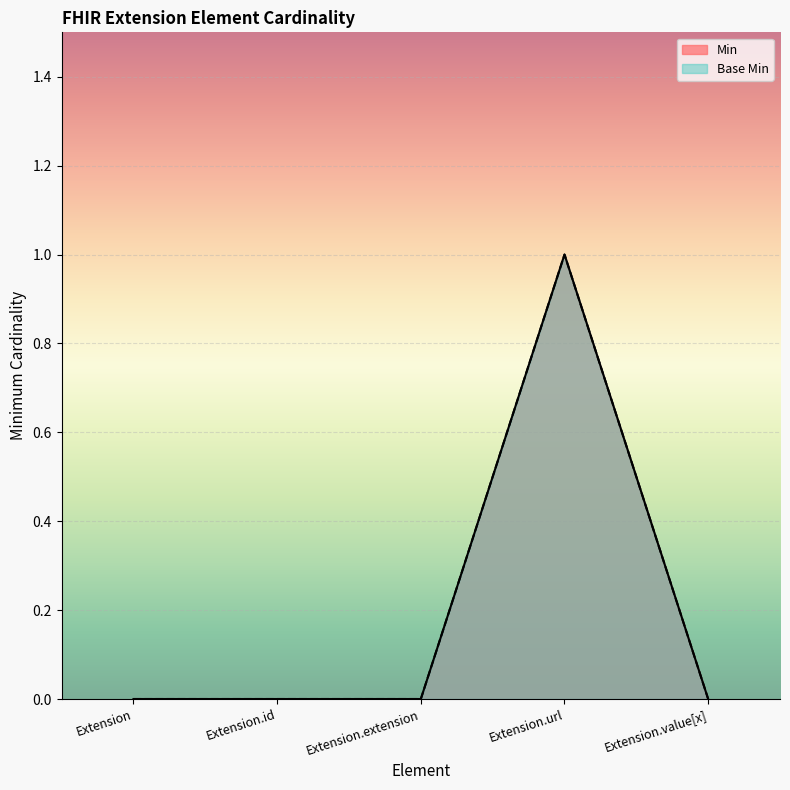

True or false: Min has a value of 0 at Extension.extension.

True